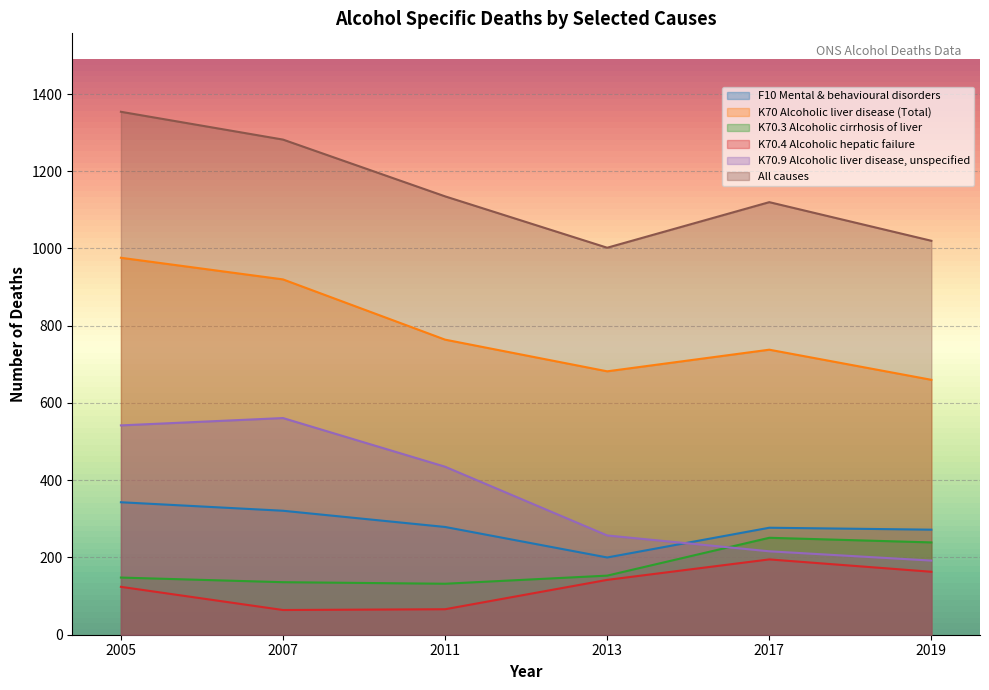

How many interior local valleys does the K70.4 Alcoholic hepatic failure series have?

1